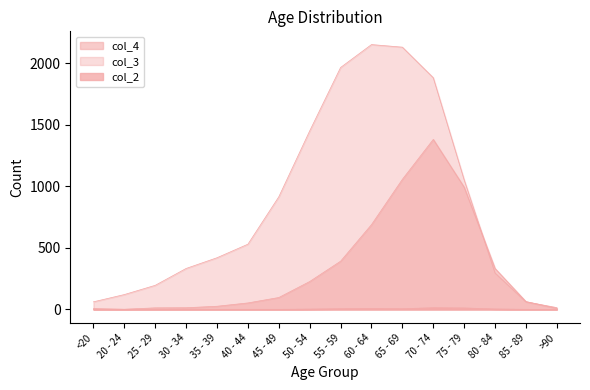

Which series has the widest spread of values?

col_3